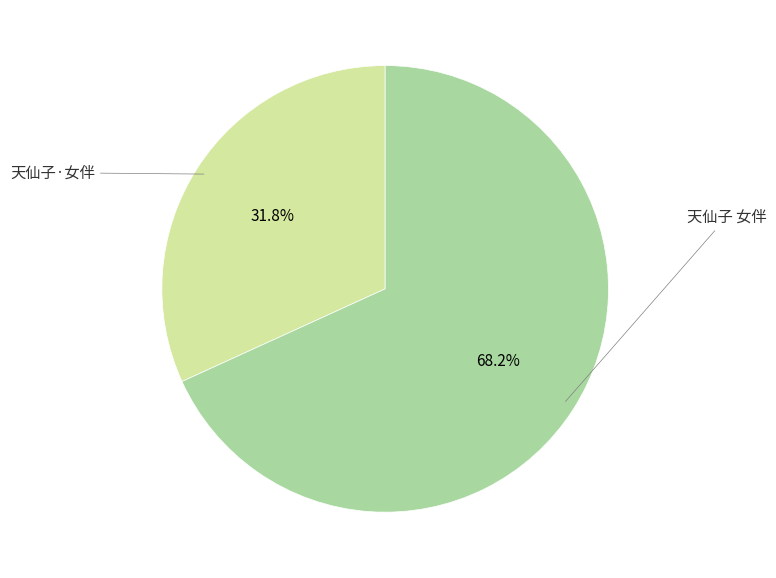

How many slices are in this pie chart?

2